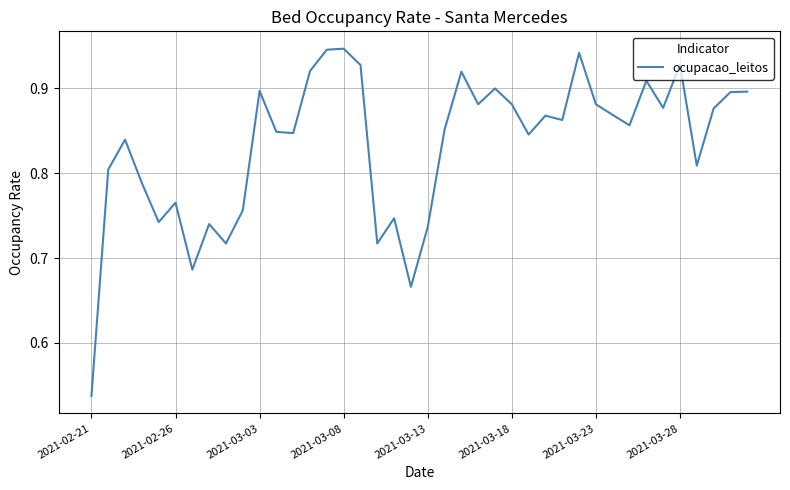

What is the difference between the maximum and minimum values?

0.4